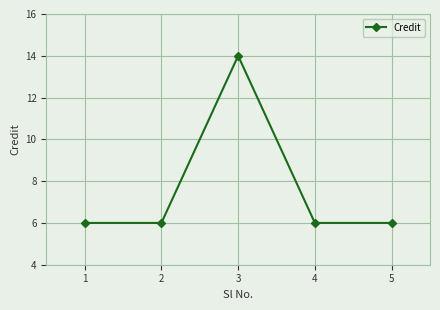

What is the minimum value shown in the chart?

6